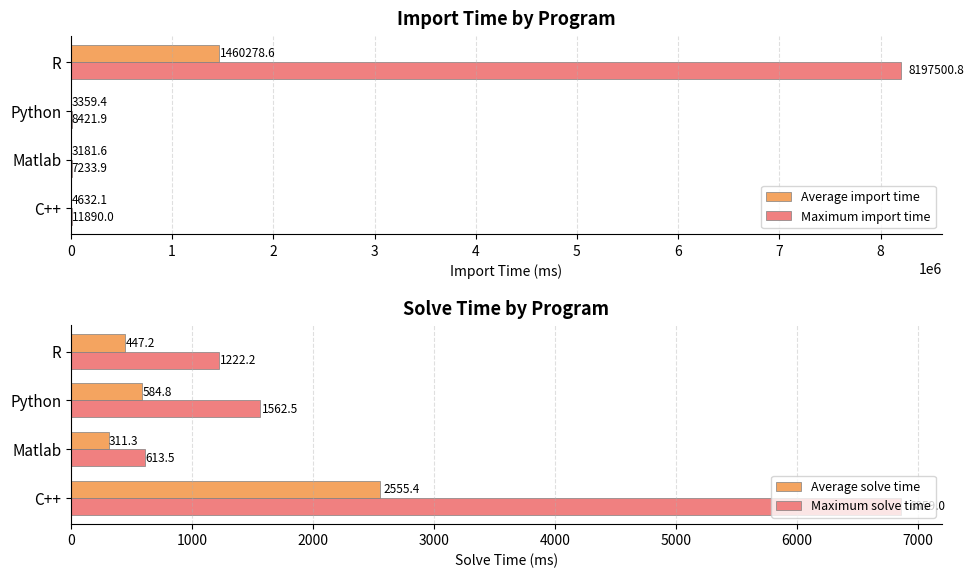

What is the difference between the second highest and second lowest values in the Maximum import time series?

3468.1